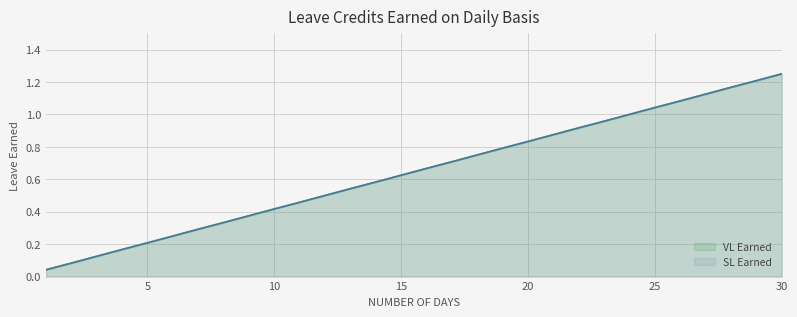

True or false: VL Earned and SL Earned intersect in this chart.

False